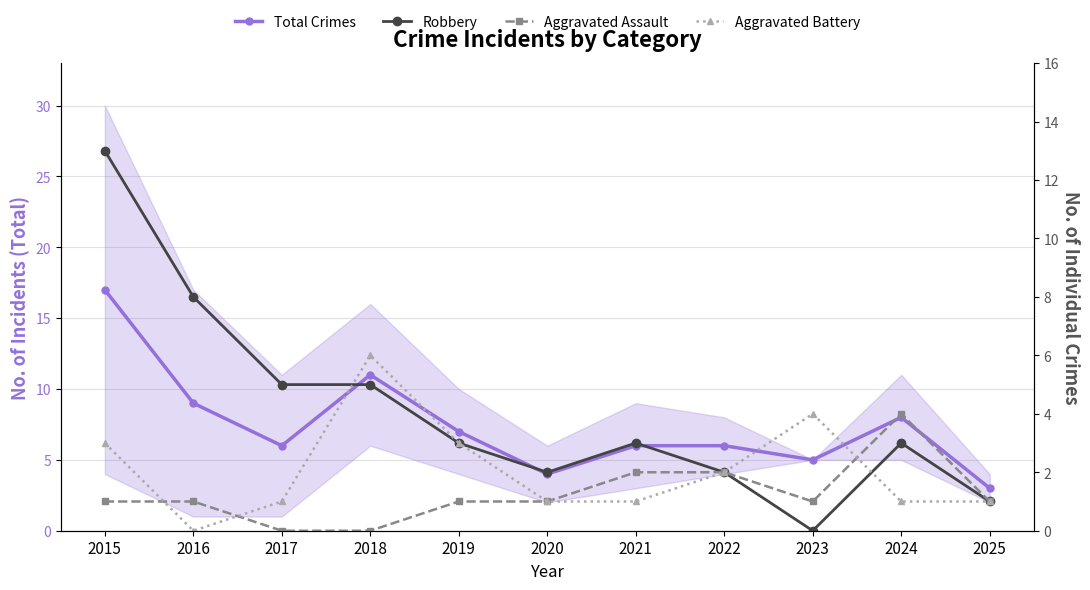

At how many categories does at least one series exceed 11?

1